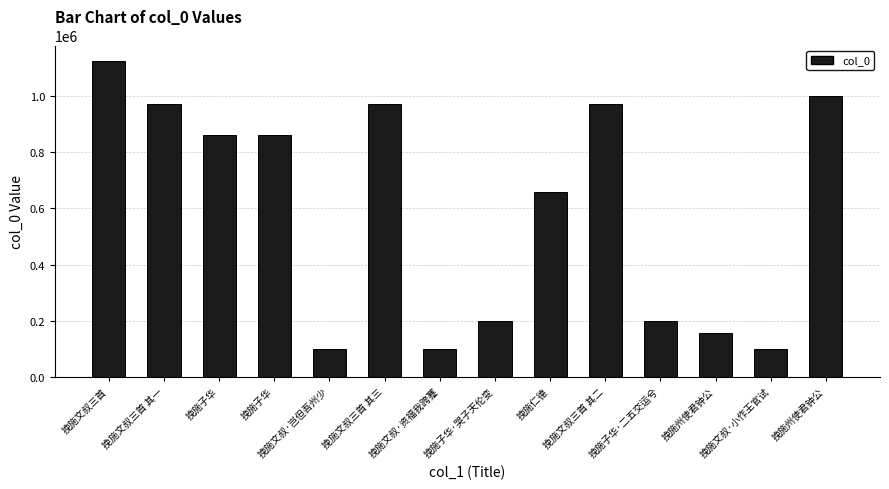

What value does the data have at 挽施子华·二五交运兮?

197609